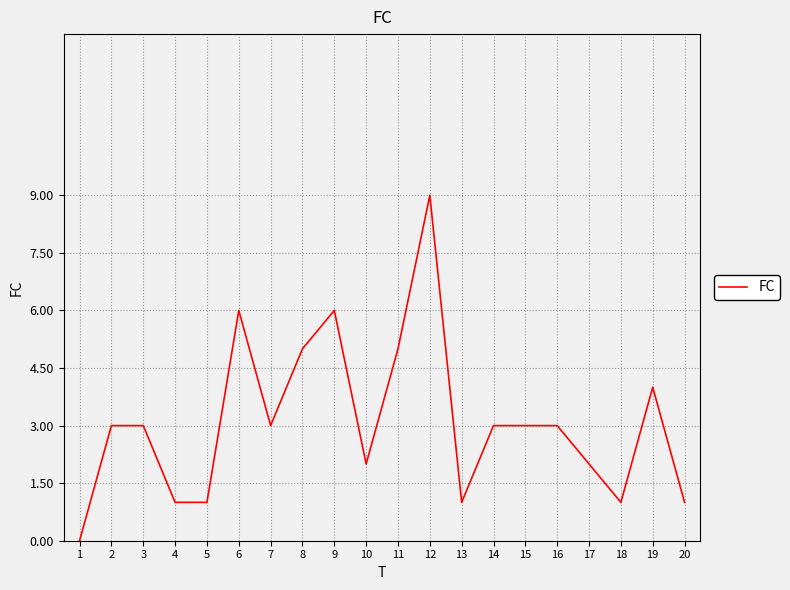

What is the difference between the maximum and minimum values?

9